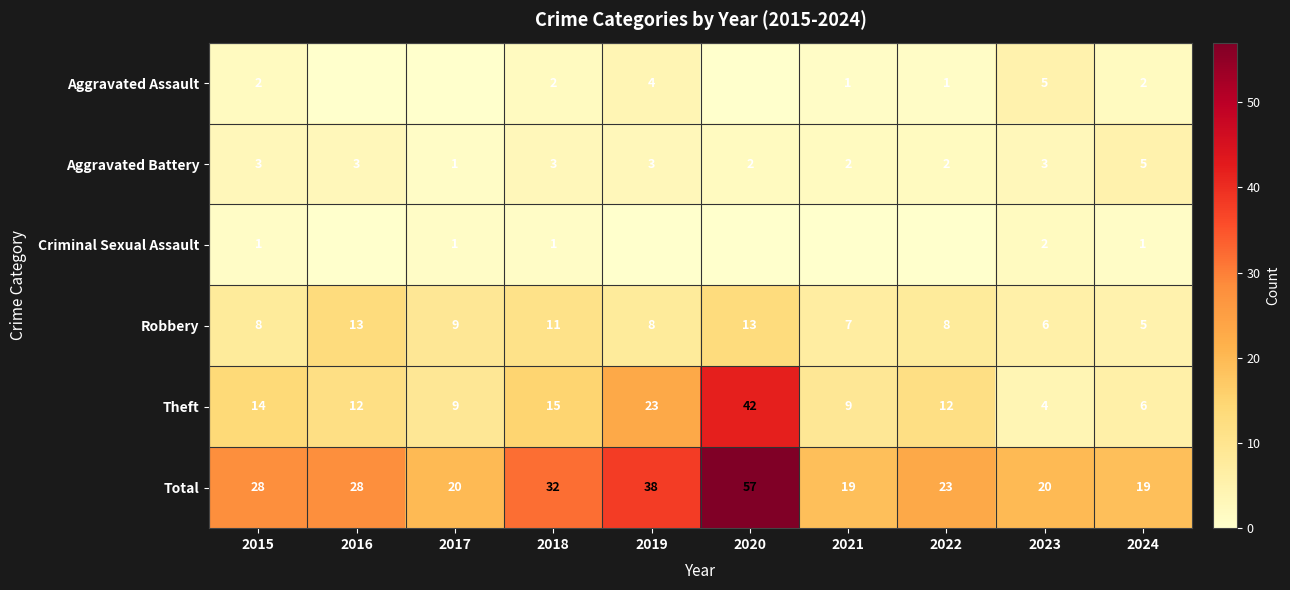

Is it true that Aggravated Assault equals 4 at 2019?

True